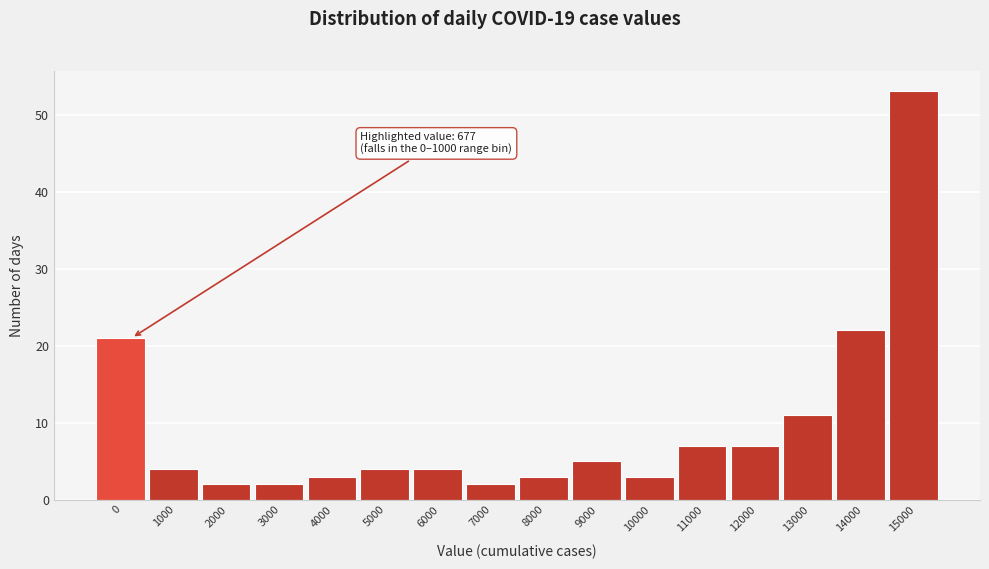

Reading left to right, what are all the values shown in this chart?

21	4	2	2	3	4	4	2	3	5	3	7	7	11	22	53